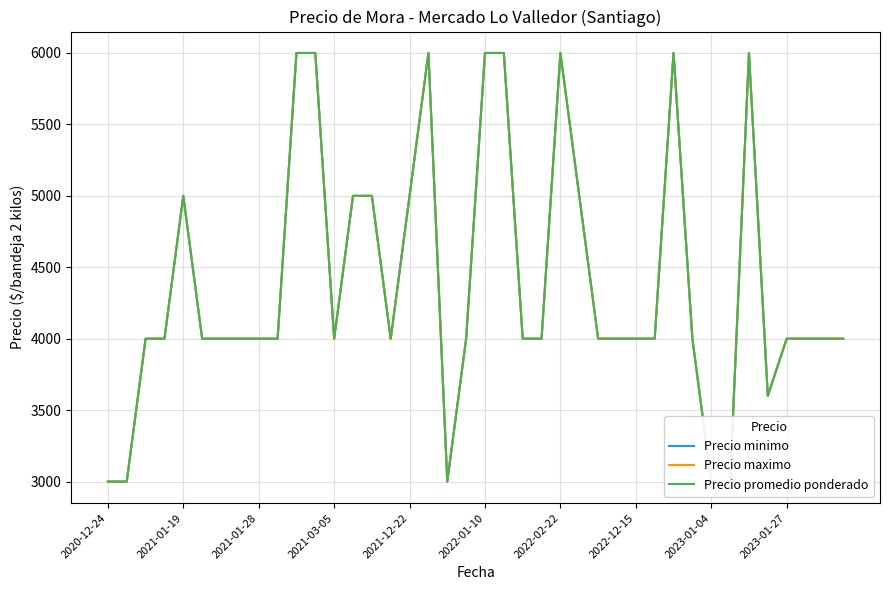

How many data points in Precio promedio ponderado are above 4000?

13